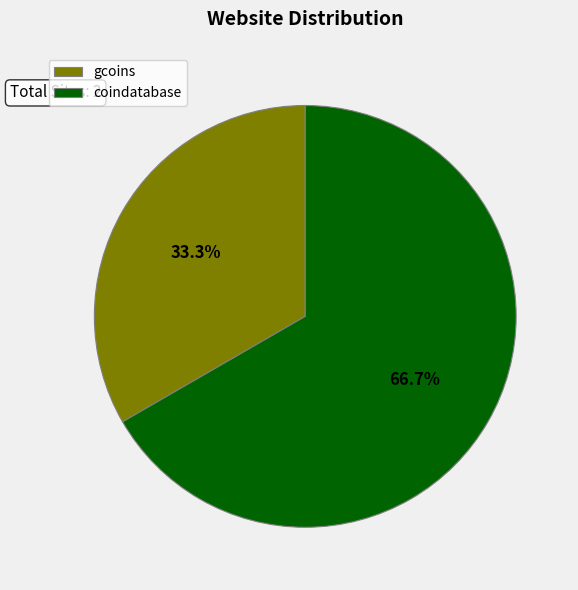

Count the number of slices in the pie.

2